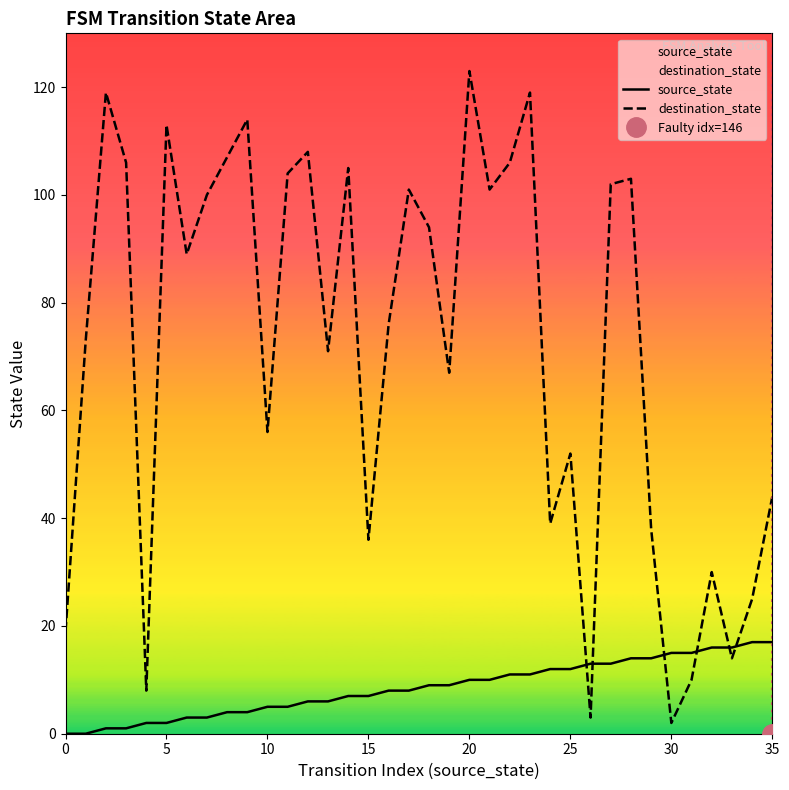

Does the chart display data point markers on the line(s)?

No